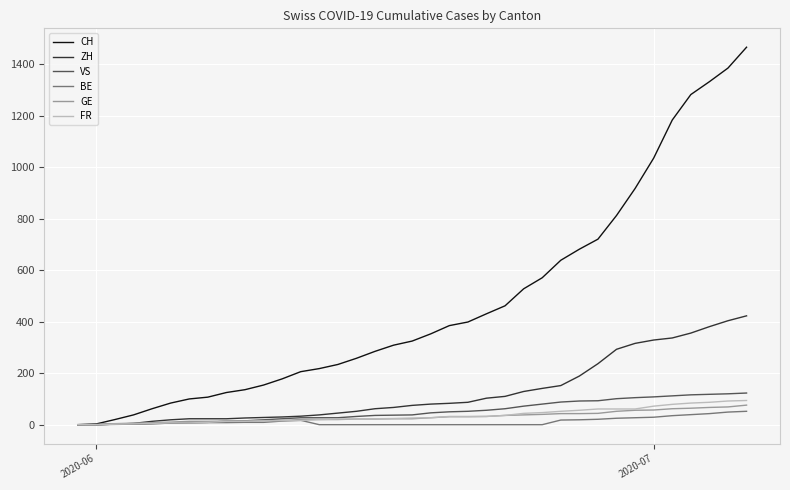

What is the average value of the CH series?

471